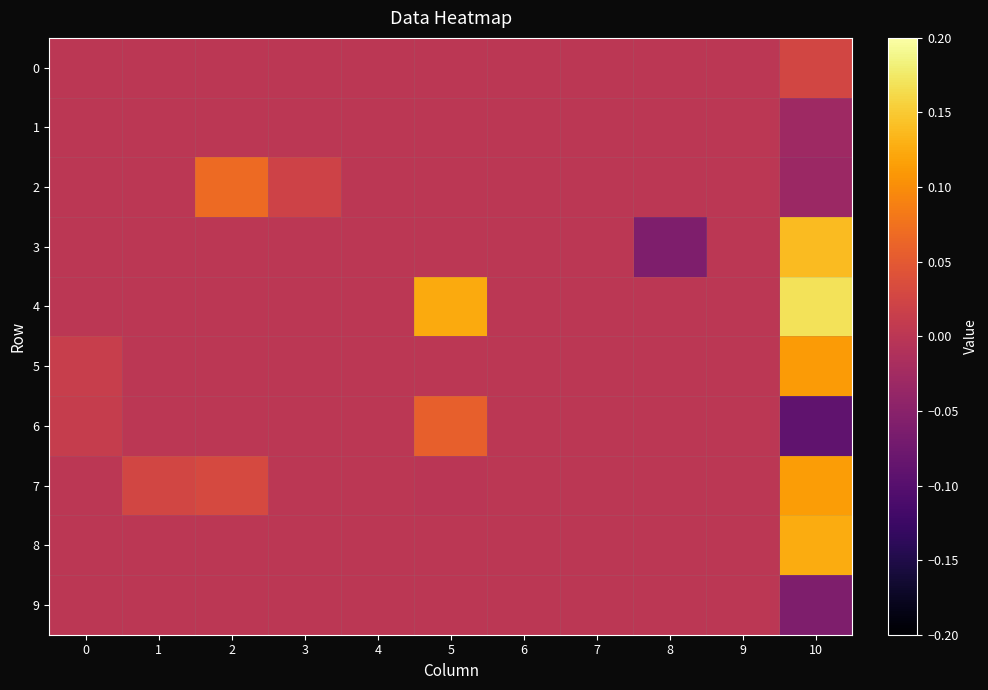

Between 1 and 0, which is larger?

1